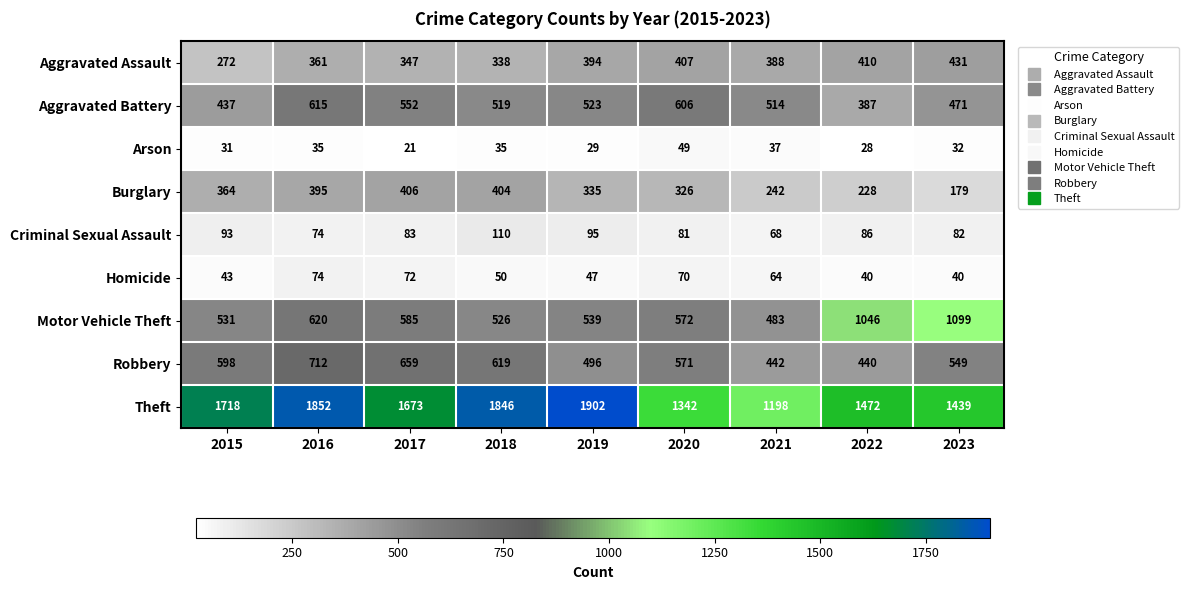

What is the sum of the Aggravated Battery values at 2017 and 2021?

1066